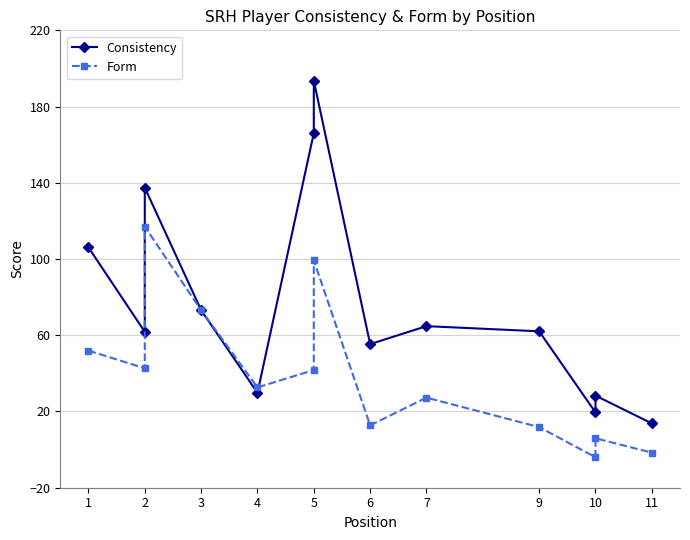

How many values in Form are above zero?

11